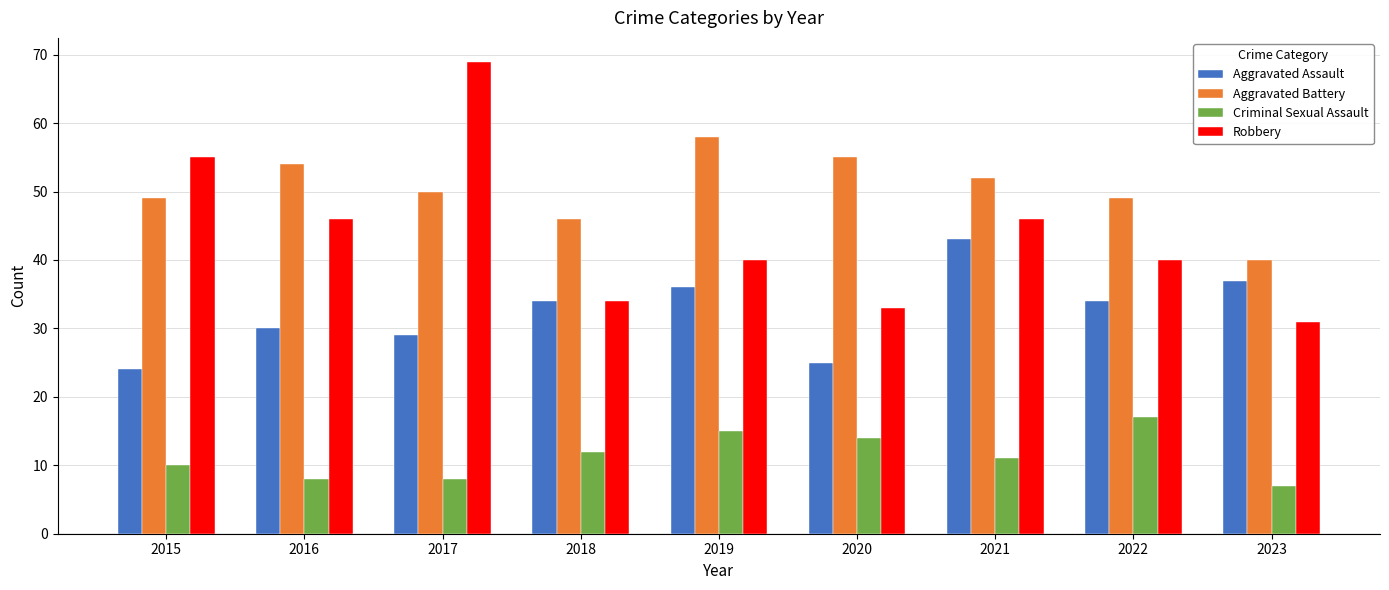

What is the maximum value for Criminal Sexual Assault?

17